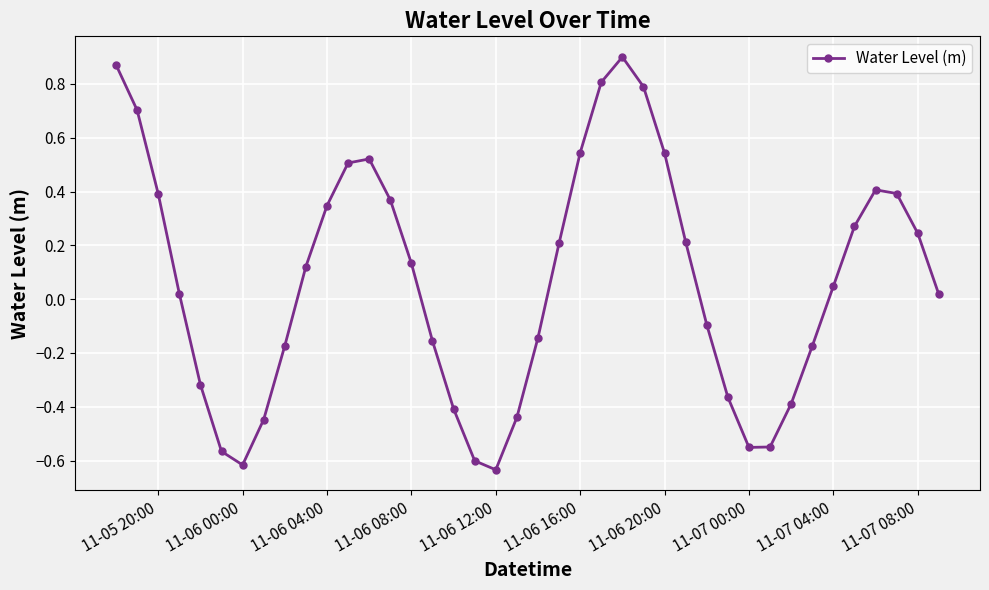

How many values are below 0?

17